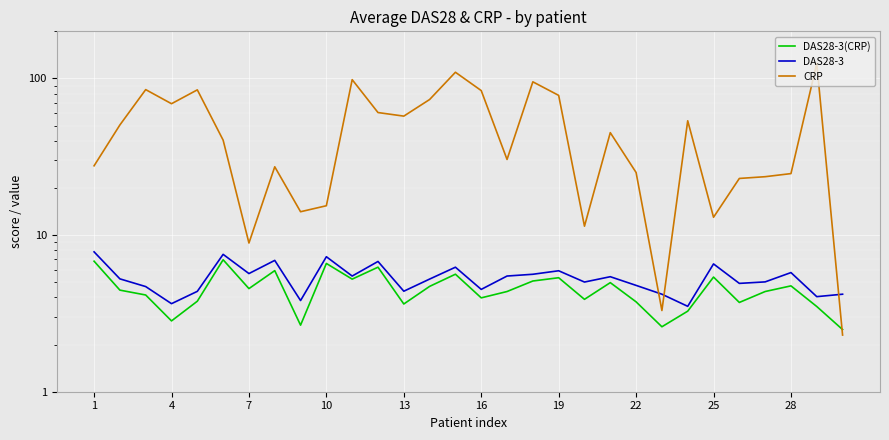

What is the value of the CRP point at the 17th from the left?

40.4